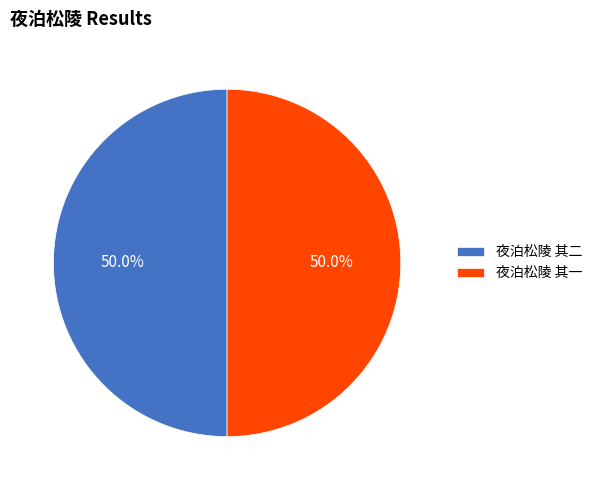

To the nearest percent, what is the average slice percentage?

50%